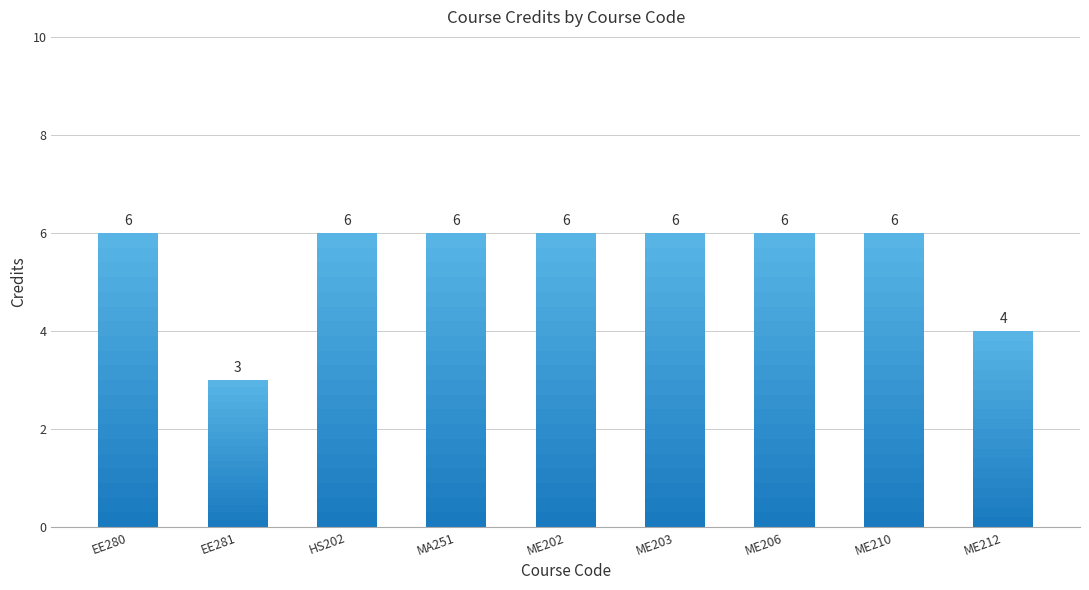

Reading right to left, what are all the values shown in this chart?

ME212=4	ME210=6	ME206=6	ME203=6	ME202=6	MA251=6	HS202=6	EE281=3	EE280=6